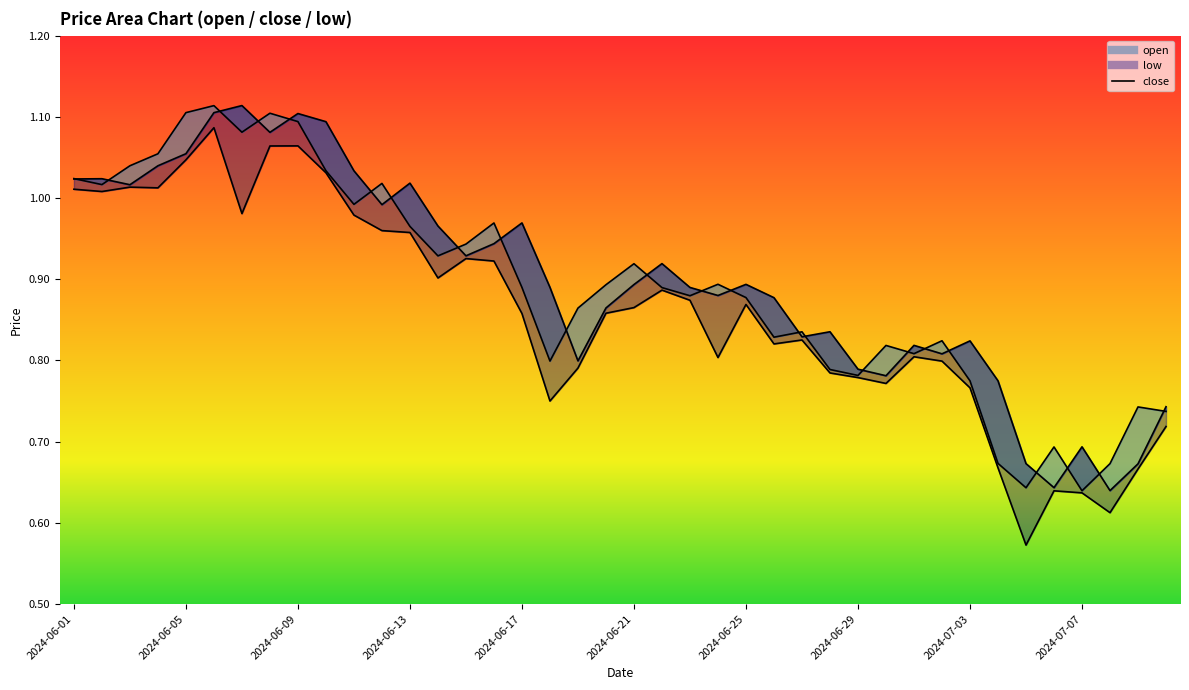

What is the label of the 10th point from the right?

2024-07-01